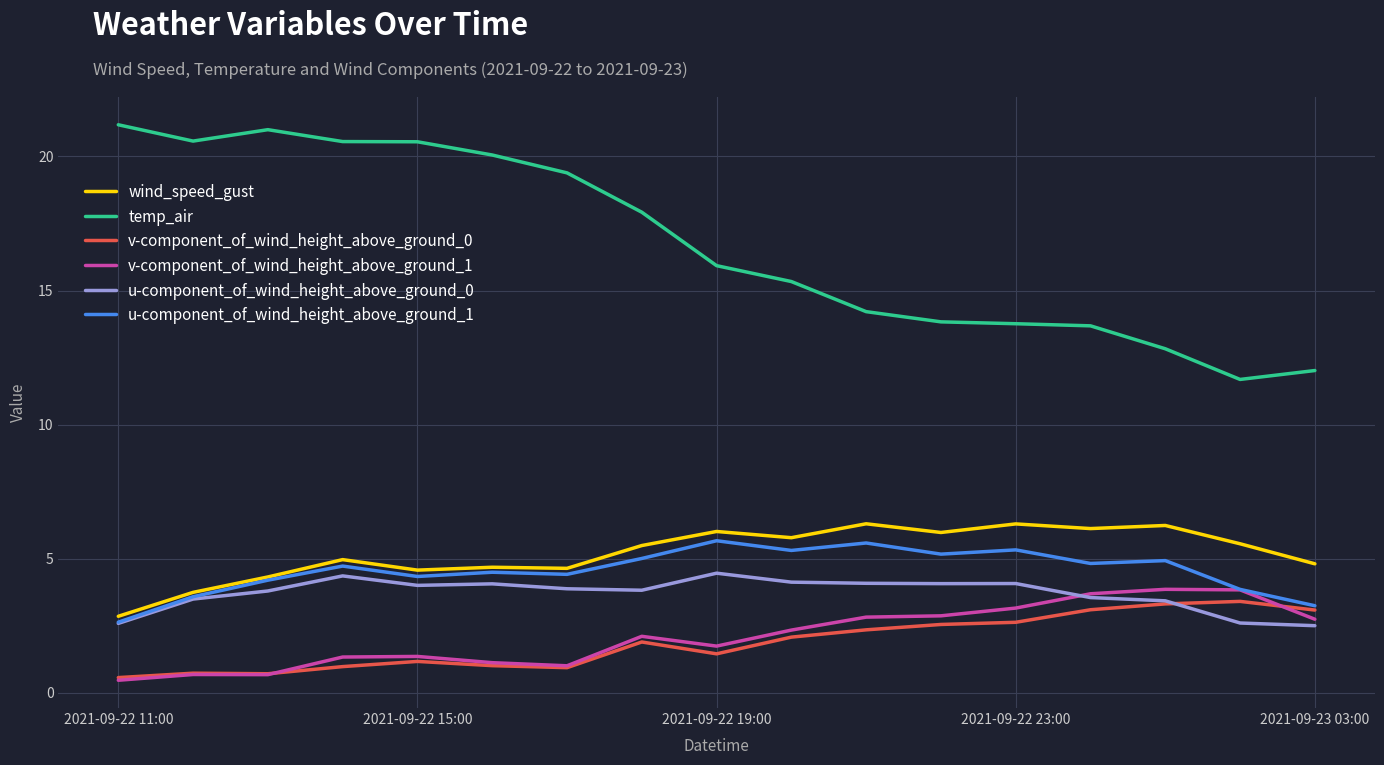

What is the minimum value shown in the chart?

0.5